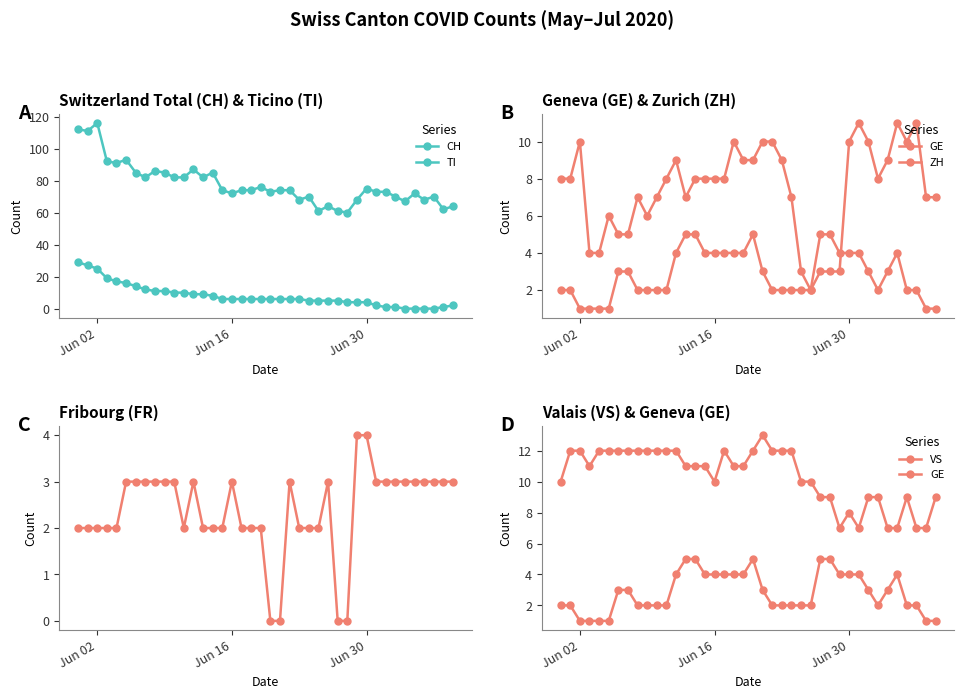

True or false: TI has more than 2 points higher than both neighbors.

False